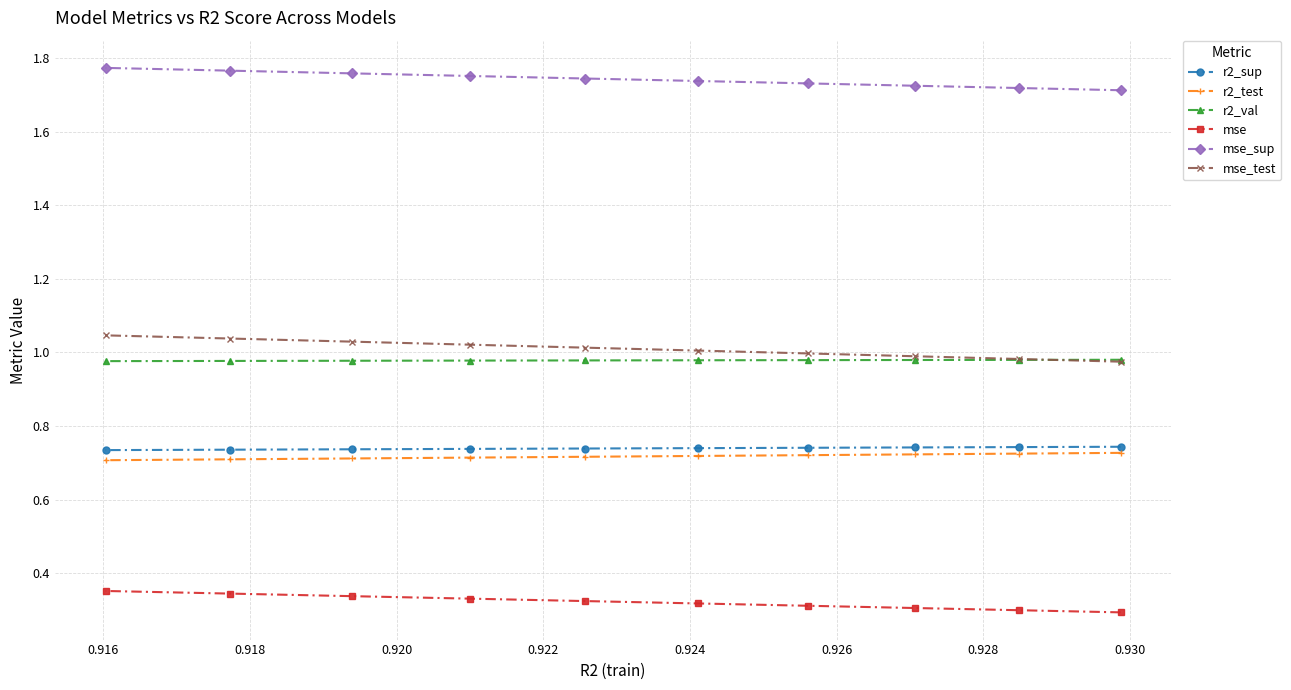

What is the value of the r2_sup point at the 8th from the left?

0.7